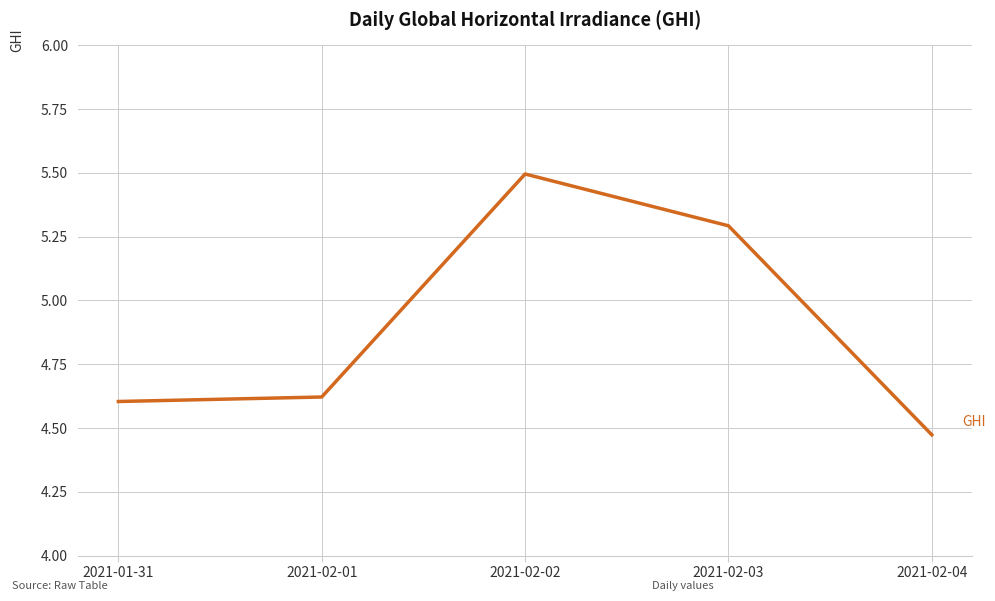

Which has a higher value, 2021-02-03 or 2021-02-01?

2021-02-03